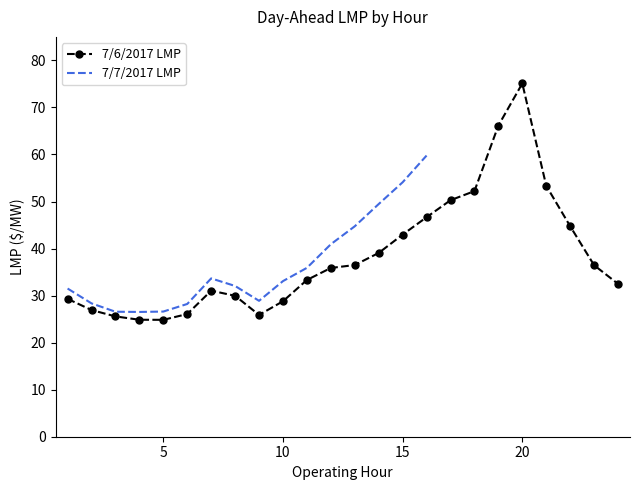

Where is the first local minimum?

5